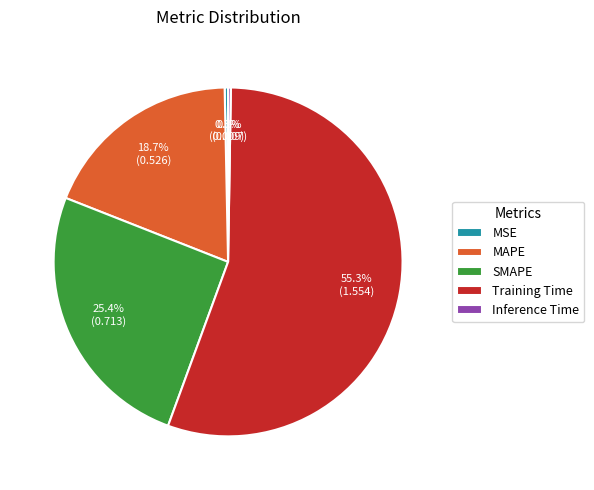

To the nearest percent, what percentage of the pie is Training Time?

55%